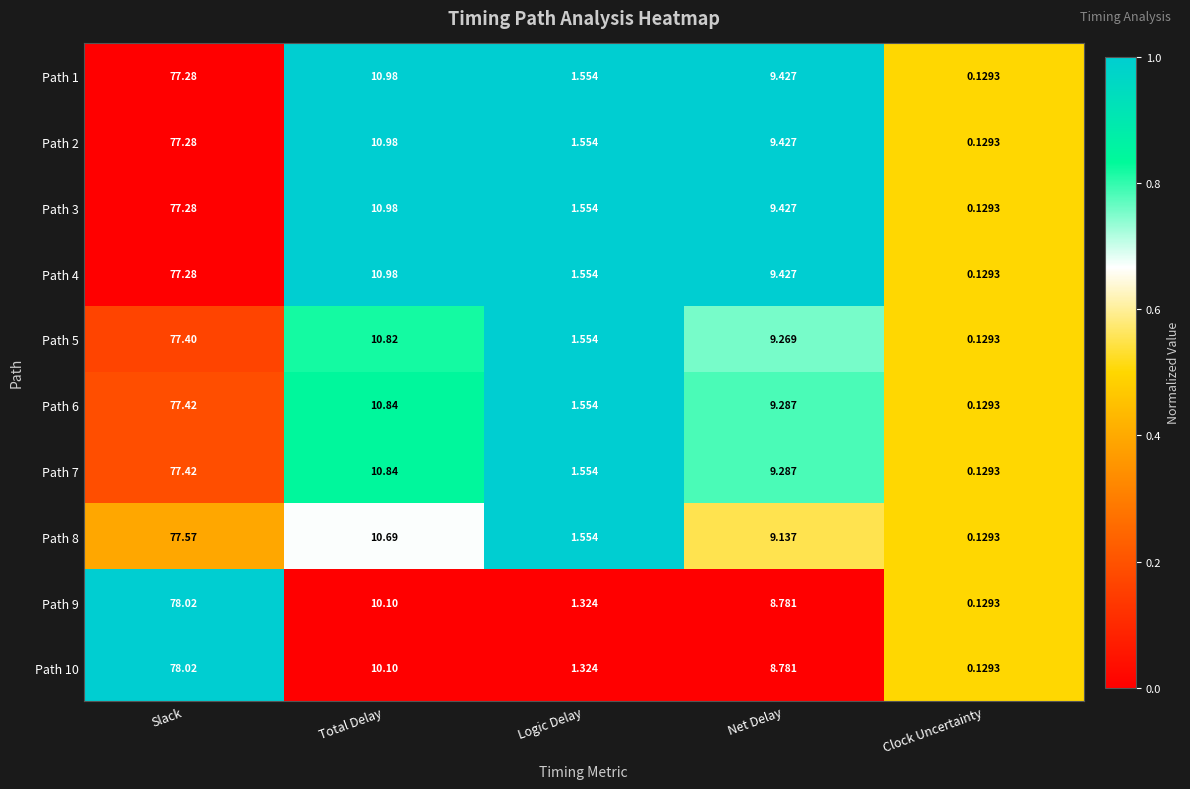

What is the difference between the highest and lowest values at Logic Delay?

0.2